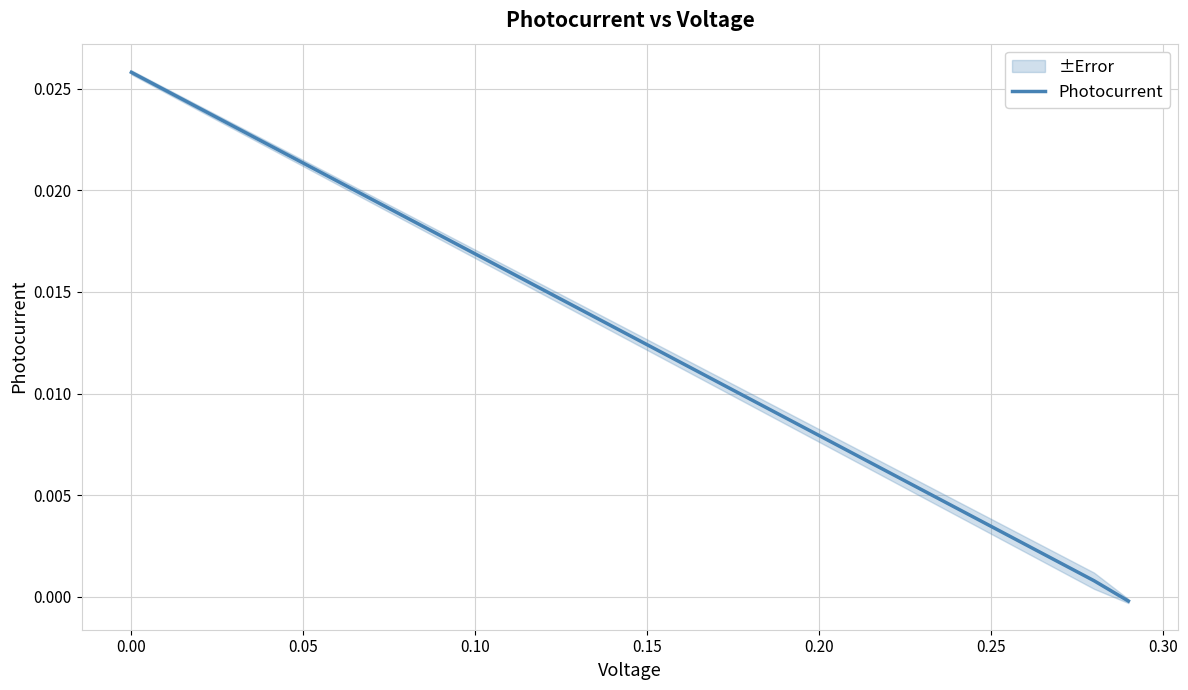

Is it true that the value at 0.00 is 0.0?

False